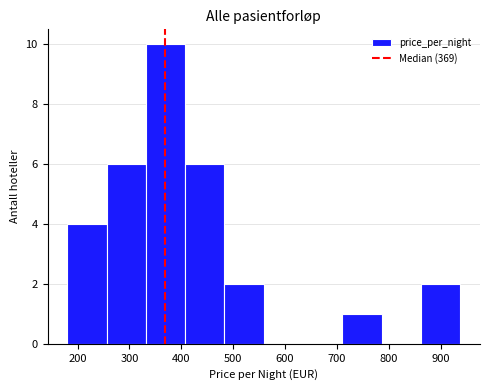

Reading left to right, transcribe this chart: for each bar, give the range it covers on the x-axis and its height. Neither the bar edges nor the heights are printed on the chart, so give them approximately, as read against the axes.

180 to 260: 4
260 to 330: 6
330 to 410: 10
410 to 480: 6
480 to 560: 2
560 to 630: 0
630 to 710: 0
710 to 790: 1
790 to 860: 0
860 to 940: 2